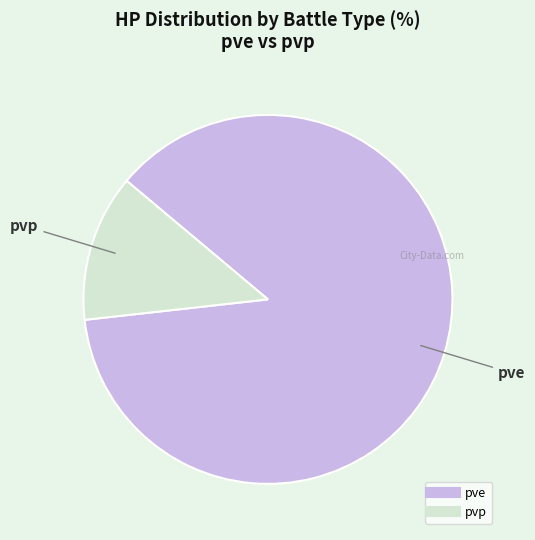

Approximately how many times larger is the value at pve compared to pvp?

6.8